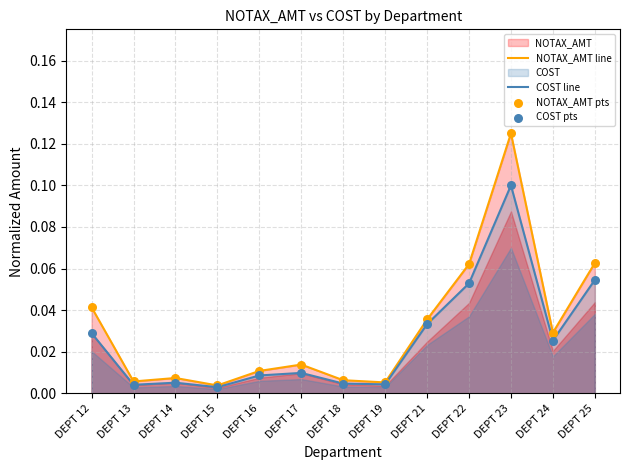

Which series contains the highest Y value?

NOTAX_AMT line